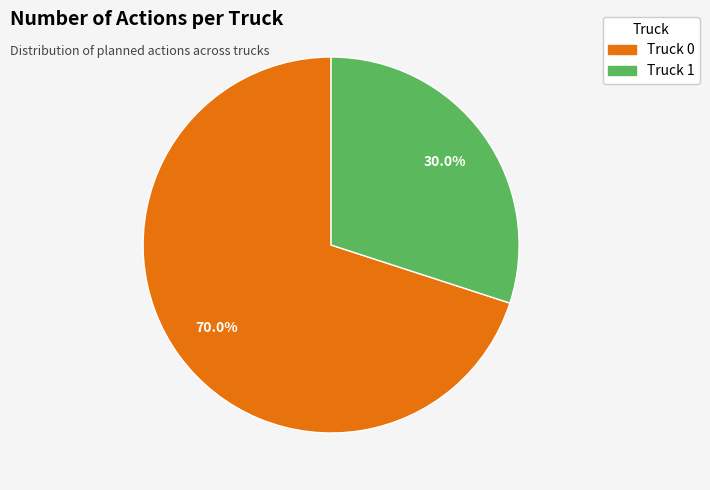

Which category has the biggest portion of the pie?

Truck 0